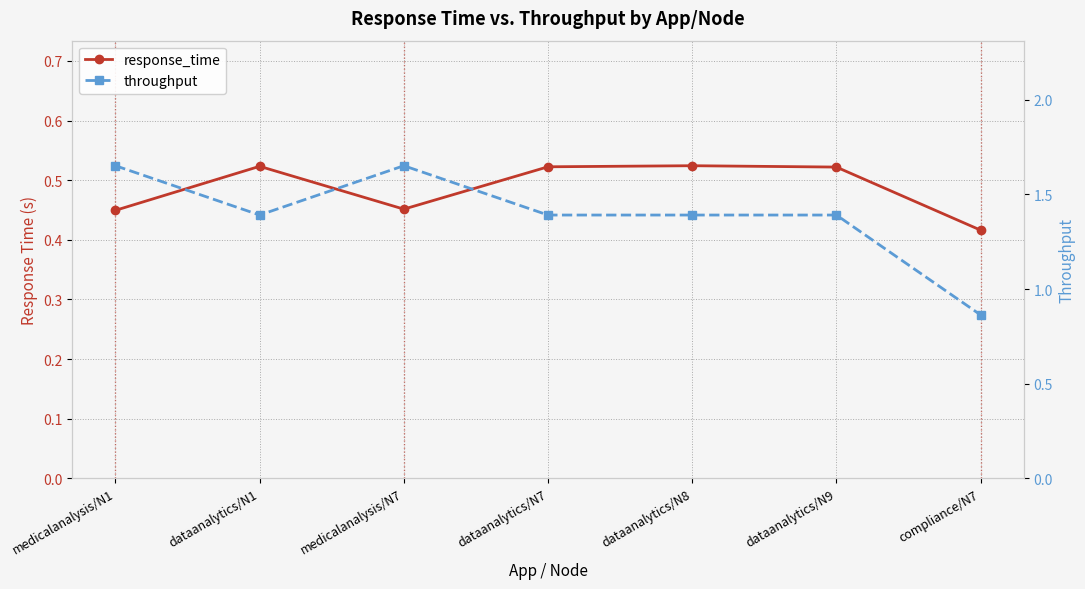

How many interior local valleys does the throughput series have?

1